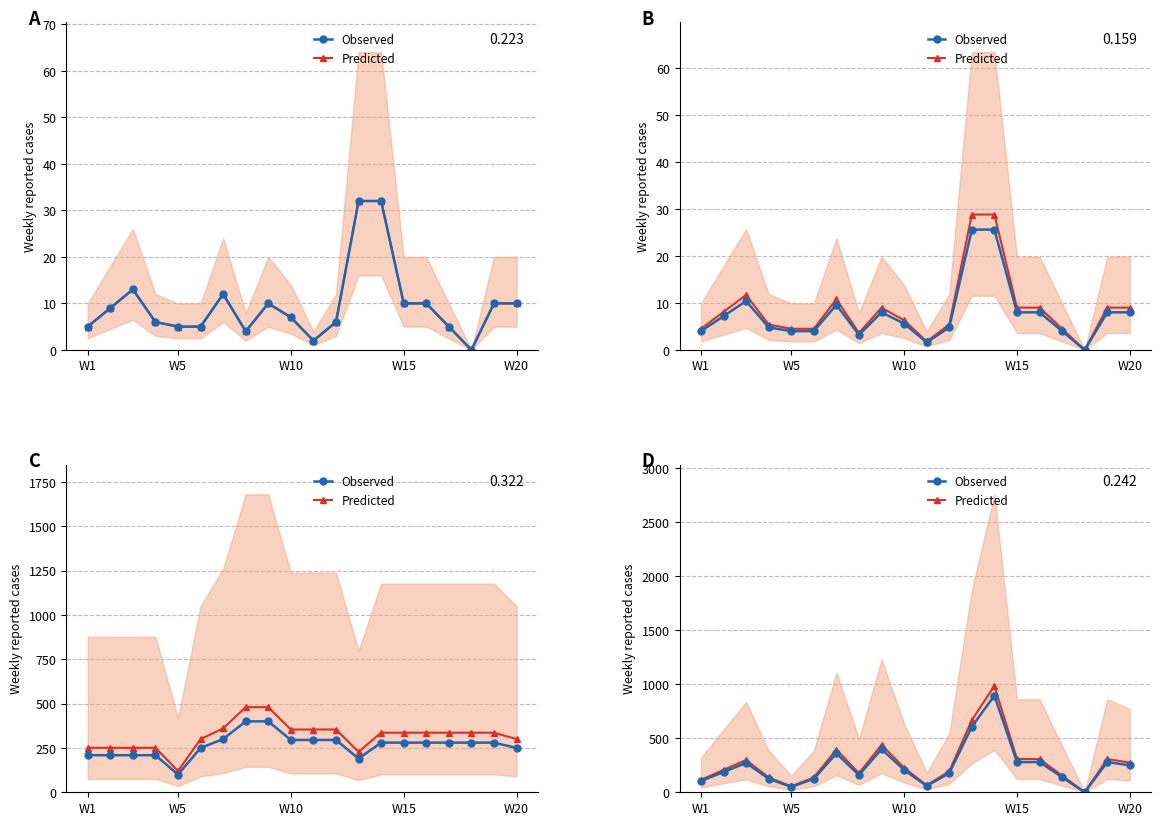

What is the average value of the Observed series?

248.1